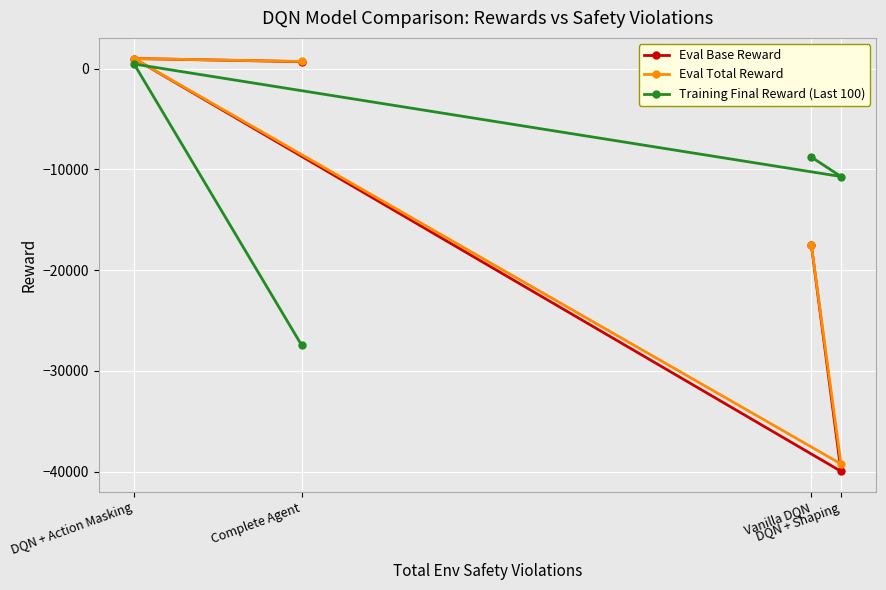

Between which two adjacent categories do Eval Base Reward and Training Final Reward (Last 100) first intersect?

DQN + Shaping and DQN + Action Masking